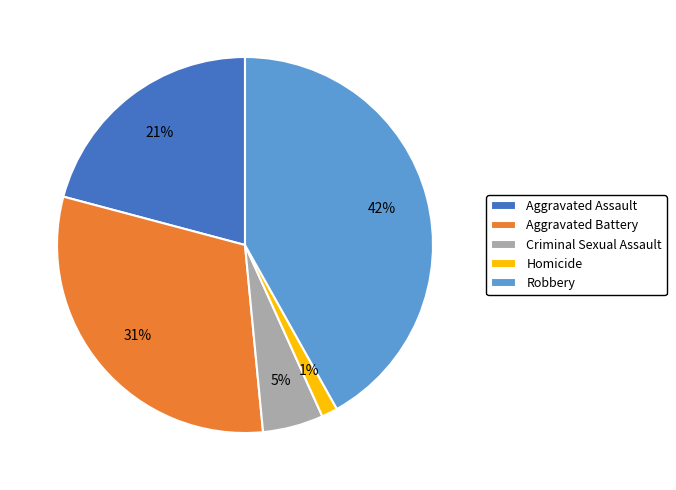

The Aggravated Assault slice represents 9% of the pie. True or false?

False